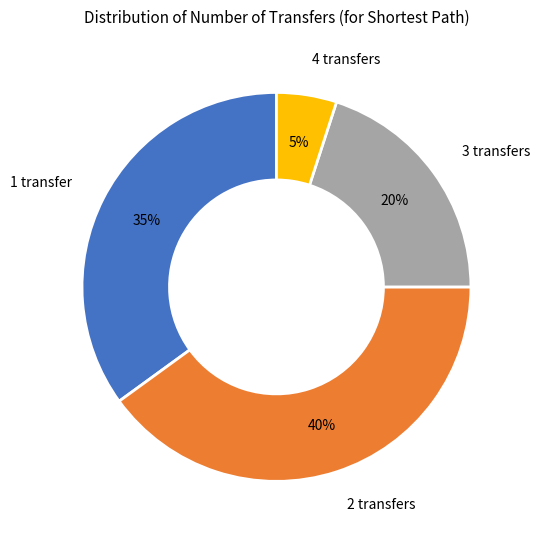

To the nearest percent, what is the average slice percentage?

25%